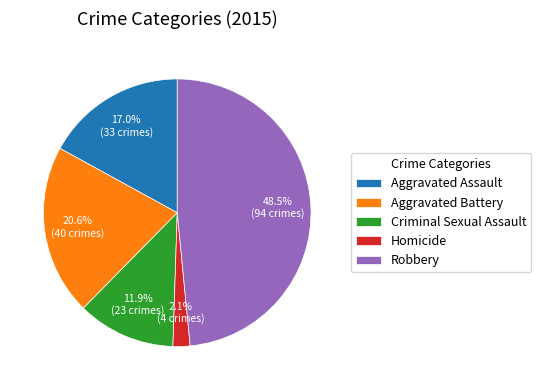

What percentage is the Aggravated Assault slice, to the nearest percent?

17%